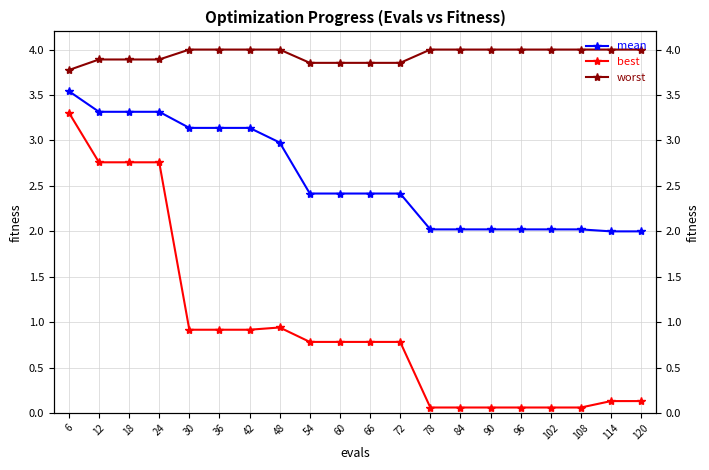

True or false: worst has more than 2 points higher than both neighbors.

False